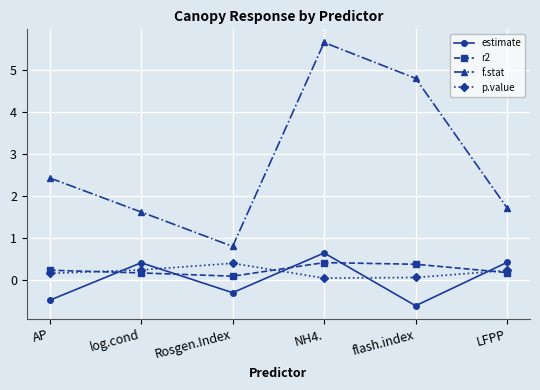

Which series ends up on top after the final intersection of estimate and r2?

estimate